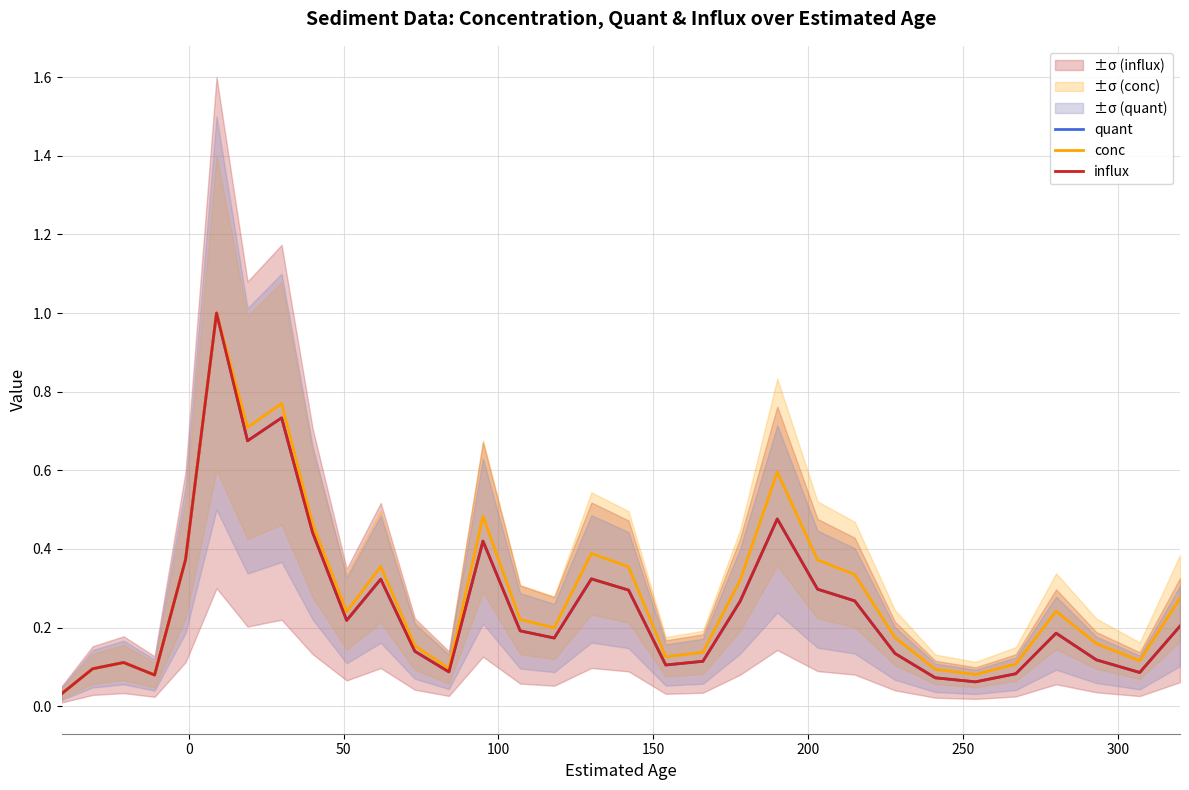

What is the sum of all quant values?

8.2